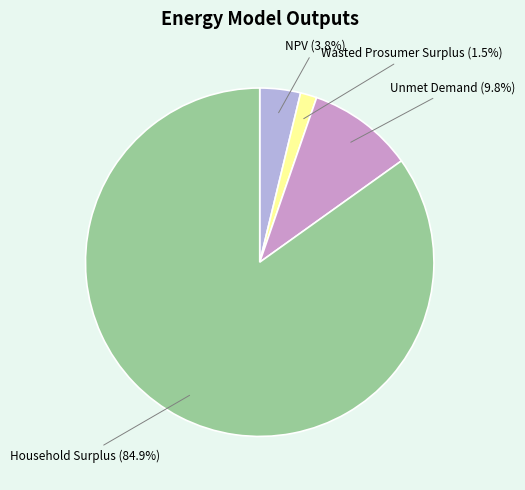

Is there a majority slice in this chart?

Yes